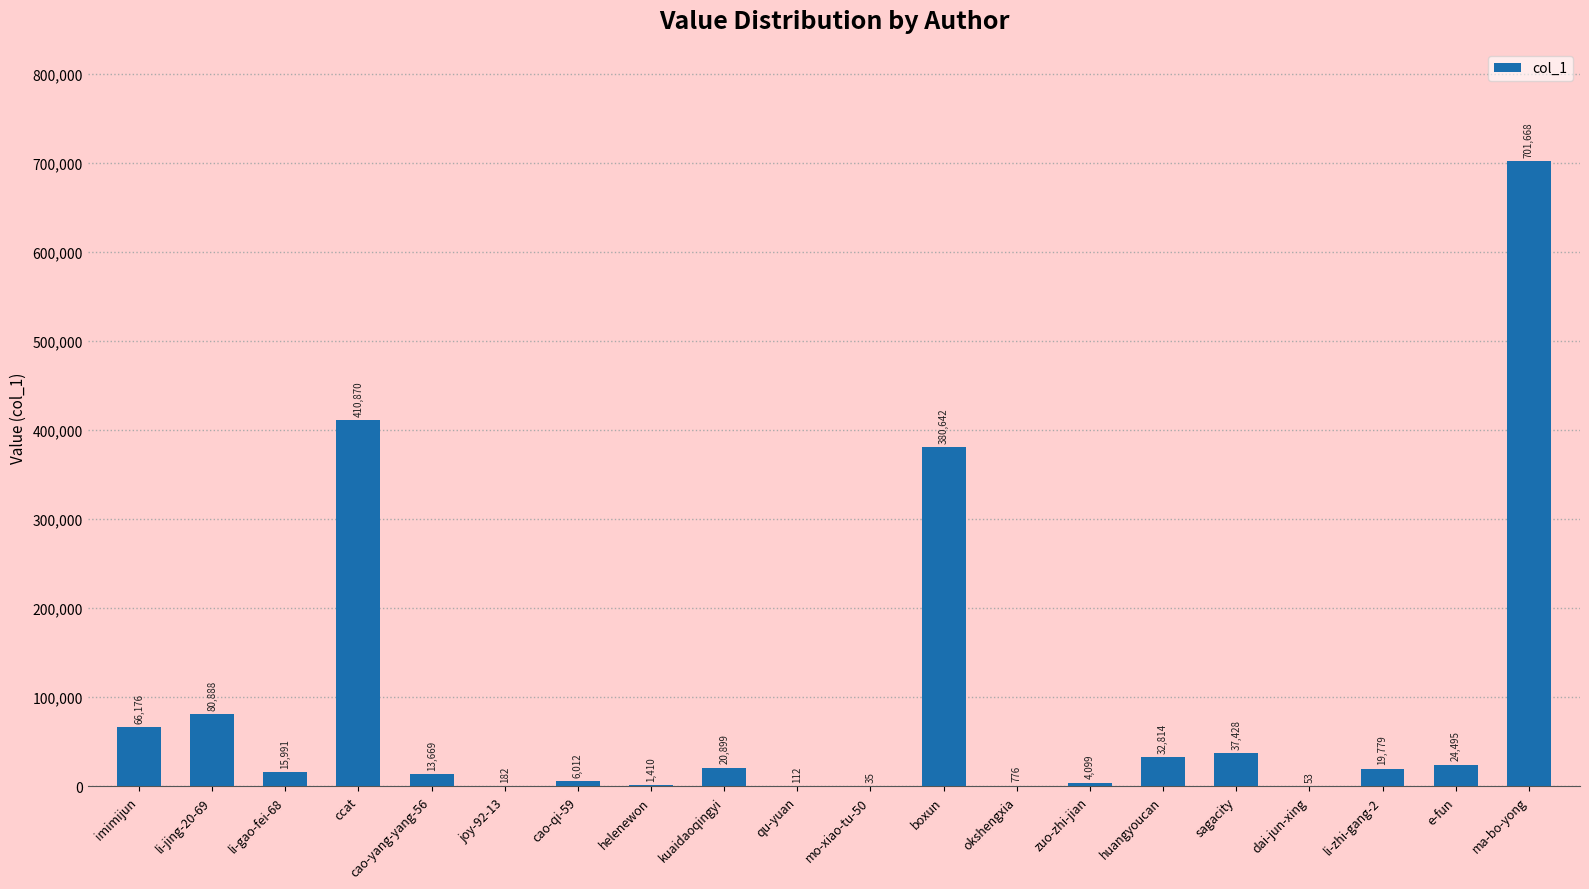

Reading left to right, list all the values displayed in this chart.

imimijun=66176	li-jing-20-69=80888	li-gao-fei-68=15991	ccat=410870	cao-yang-yang-56=13669	joy-92-13=182	cao-qi-59=6012	helenewon=1410	kuaidaoqingyi=20899	qu-yuan=112	mo-xiao-tu-50=35	boxun=380642	okshengxia=776	zuo-zhi-jian=4099	huangyoucan=32814	sagacity=37428	dai-jun-xing=53	li-zhi-gang-2=19779	e-fun=24495	ma-bo-yong=701668